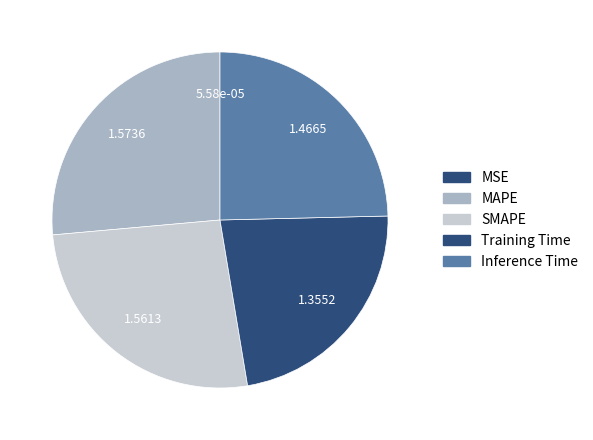

To the nearest percent, what is the difference between the largest and smallest slice percentages?

26%